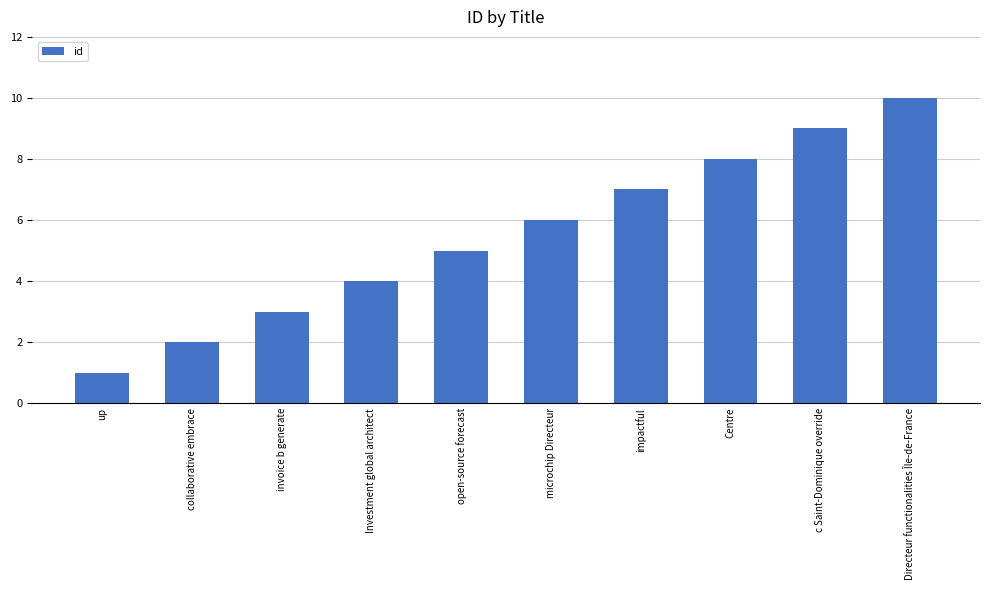

List the labels in order of value, largest first.

Directeur functionalities Île-de-France, c Saint-Dominique override, Centre, impactful, microchip Directeur, open-source forecast, Investment global architect, invoice b generate, collaborative embrace, up